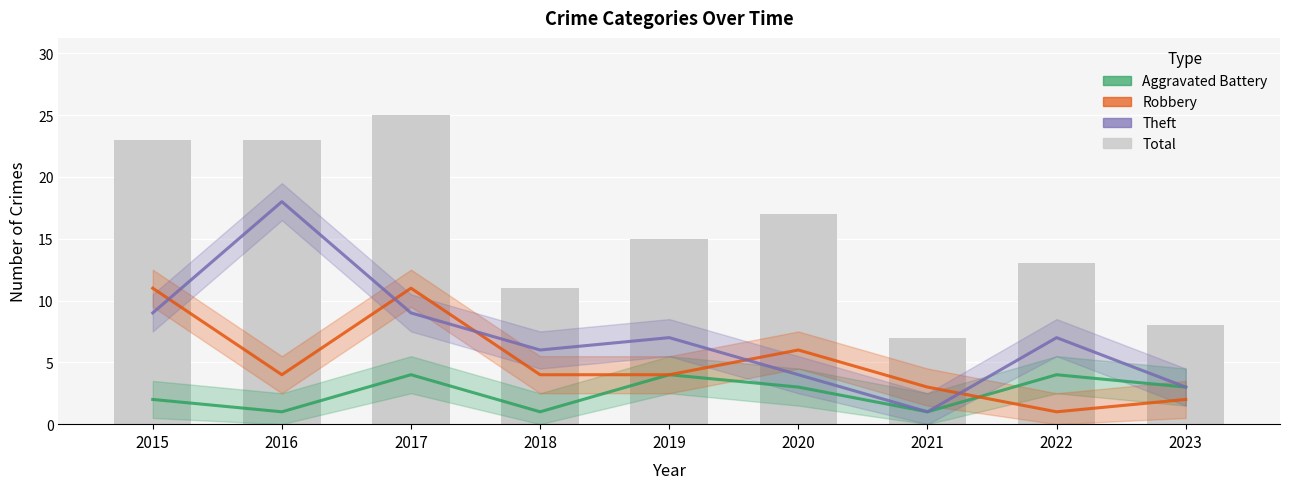

How many data points in Total are above 15?

4